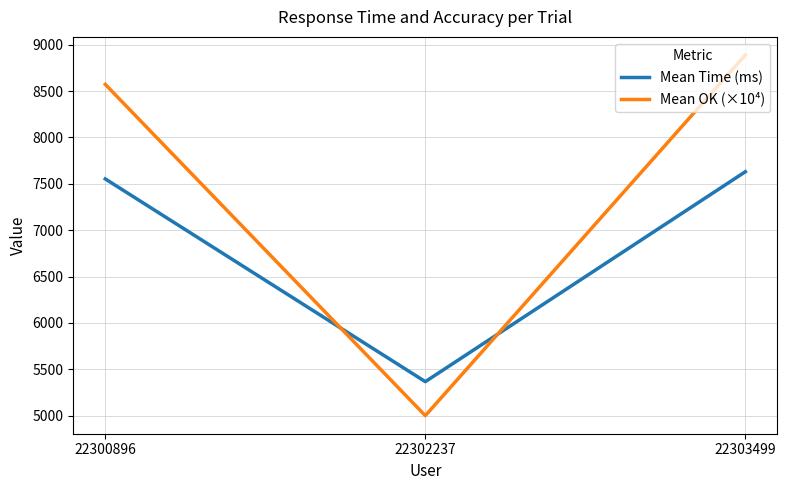

List the labels in order of Mean OK (×10⁴) value, smallest first.

22302237, 22300896, 22303499